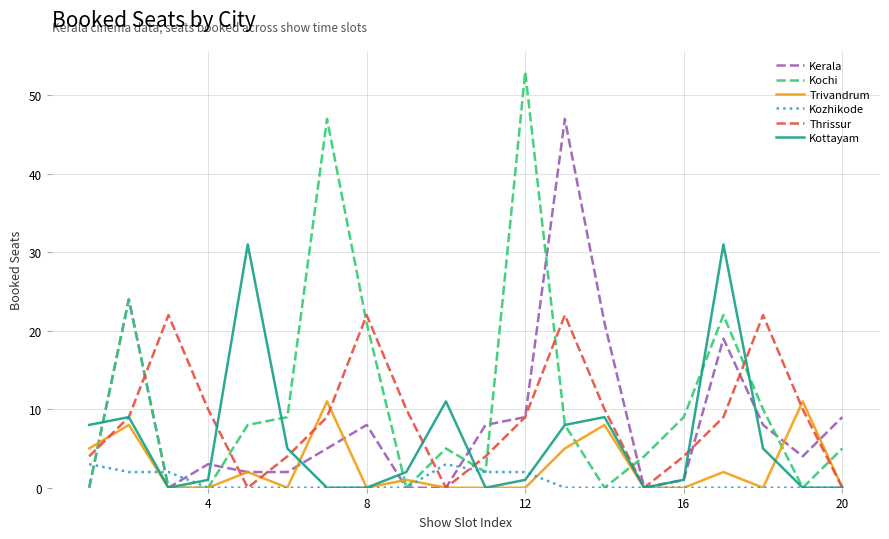

Which series has the widest spread of values?

Kochi